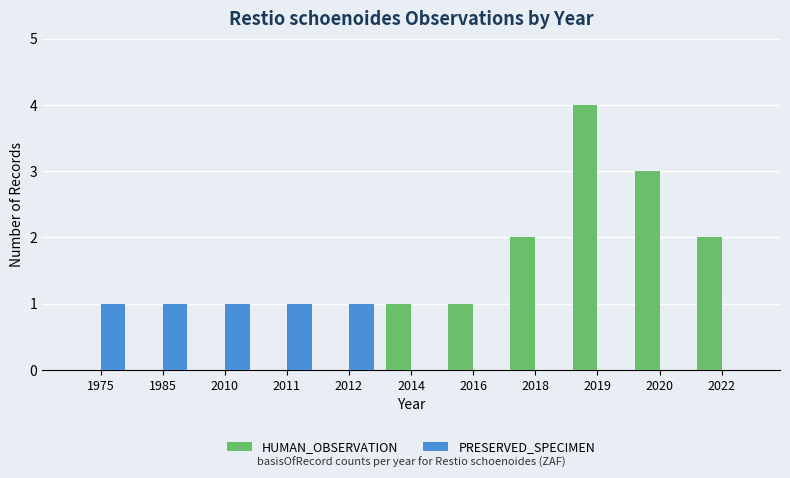

How many categories are shown in the chart?

11